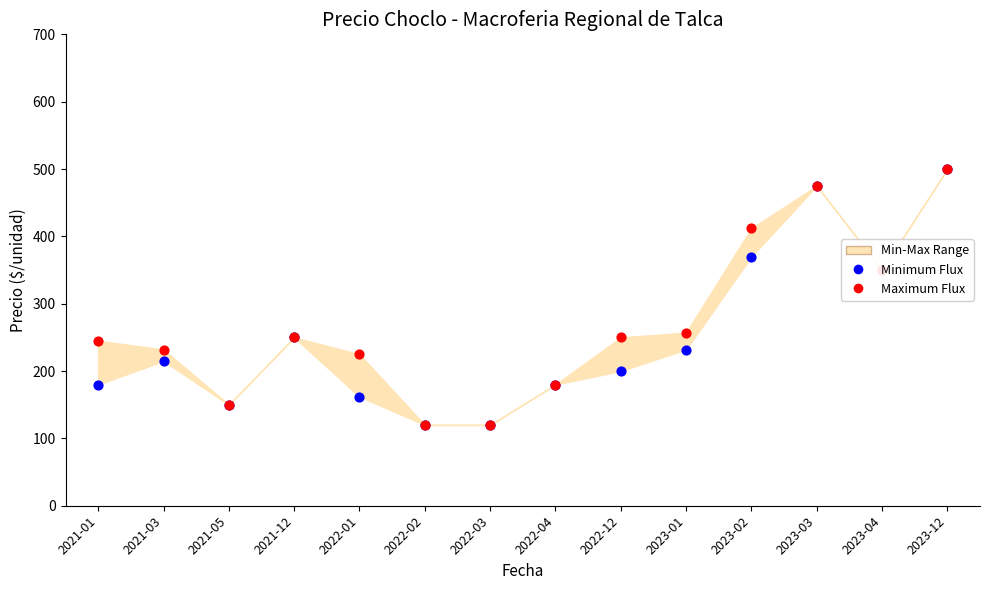

Which series reaches the minimum Y coordinate?

Minimum Flux